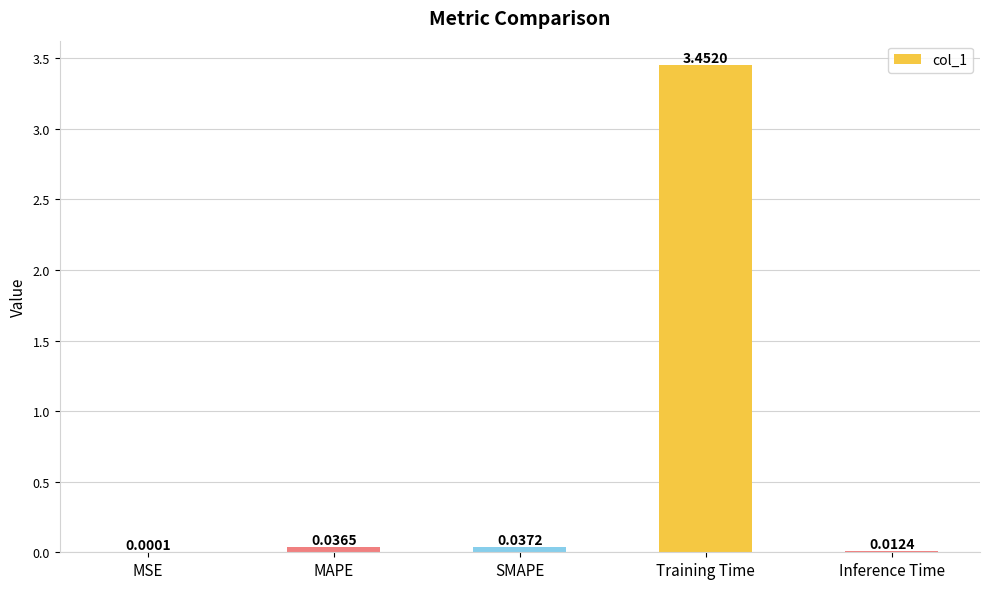

Which label corresponds to the largest value in the chart?

Training Time